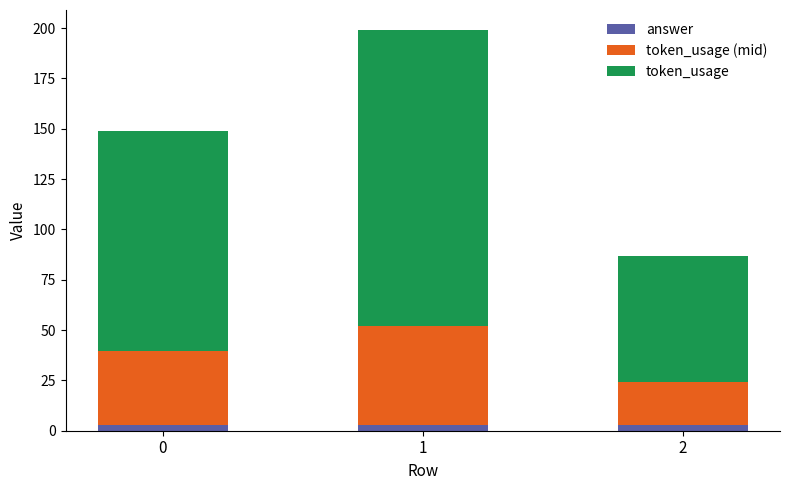

What are all the series names shown in the legend?

answer, token_usage (mid), token_usage